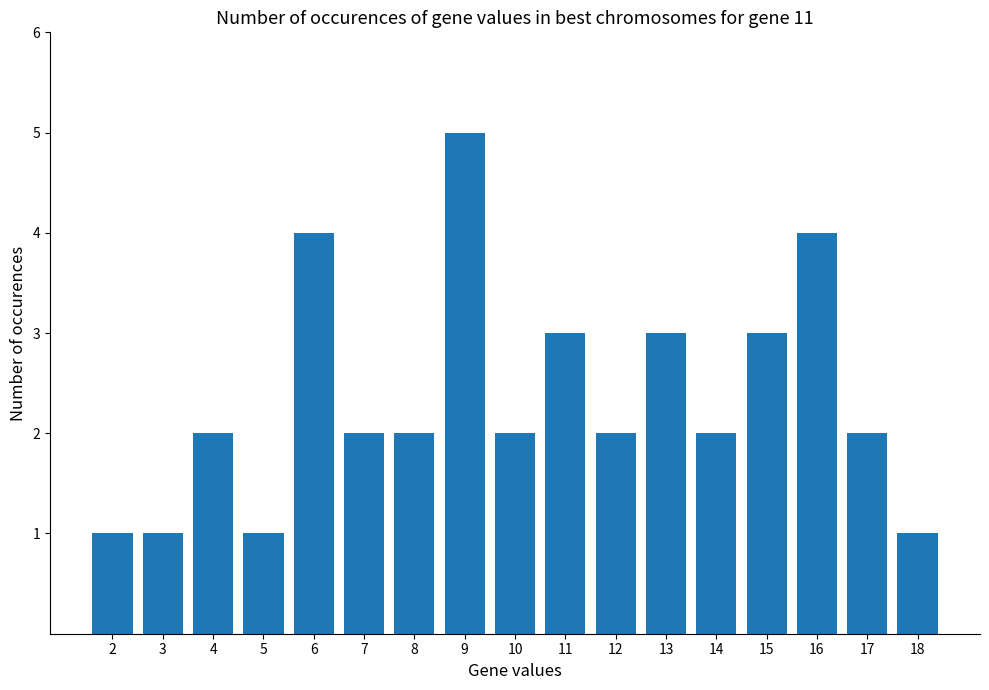

Between 9 and 18, which is larger?

9